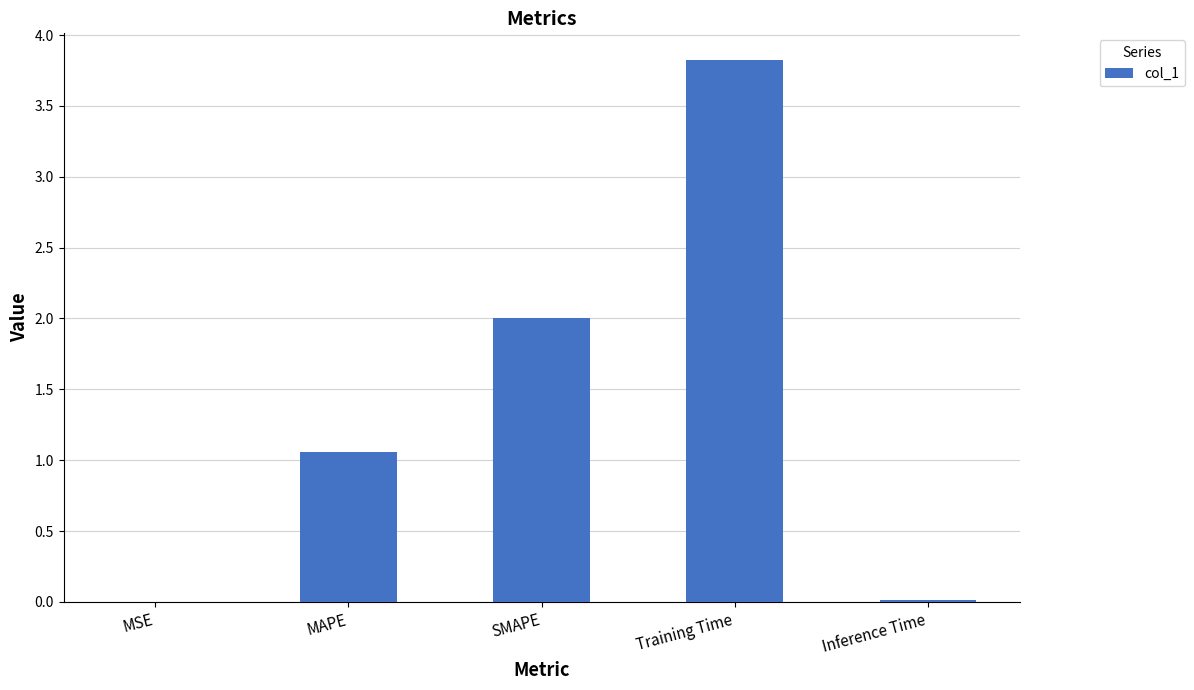

What is the ratio of the value at Training Time to the value at SMAPE?

1.9